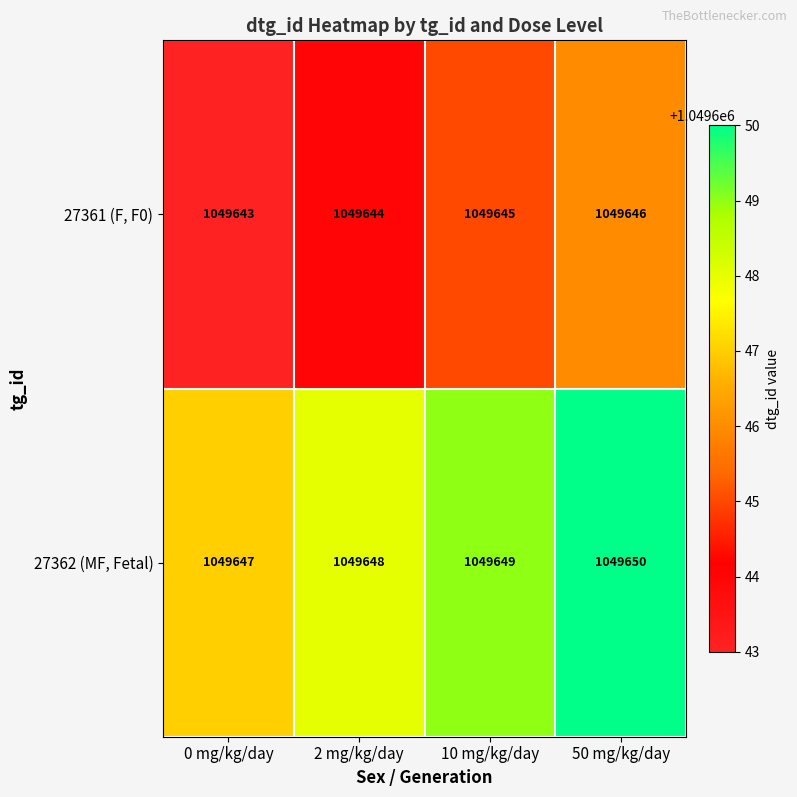

How many data points does each series have?

4